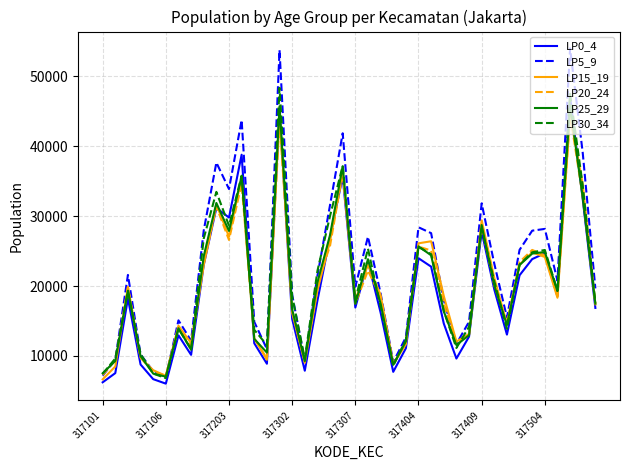

How many interior local peaks does the LP25_29 series have?

11